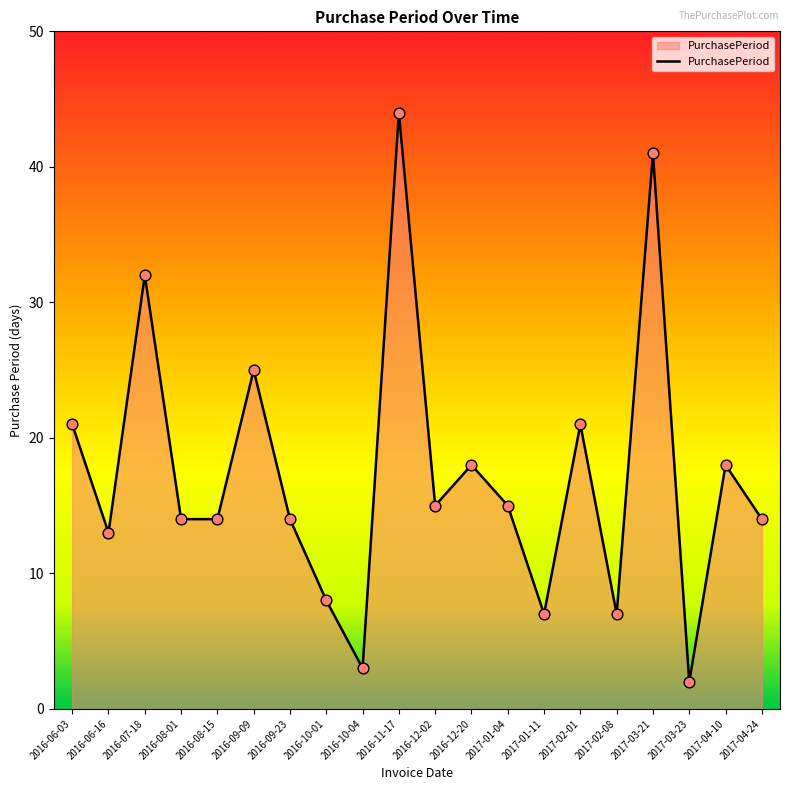

What is the change in value from 2016-08-15 to 2016-09-09?

+11